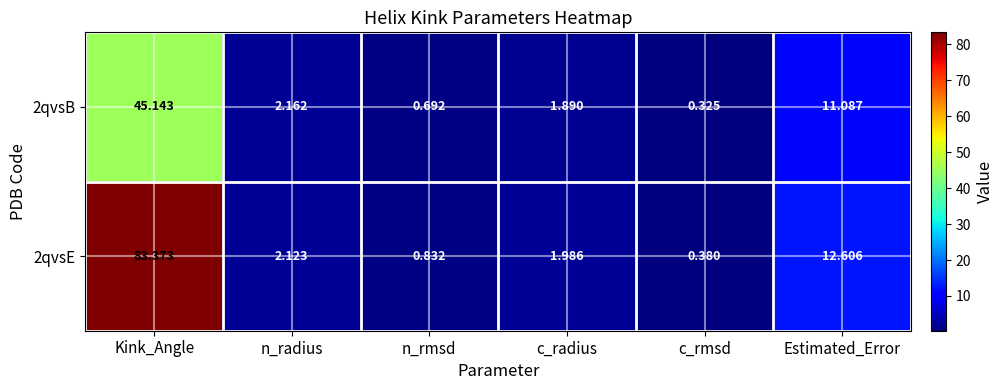

Which category has the lowest value across all series?

c_rmsd